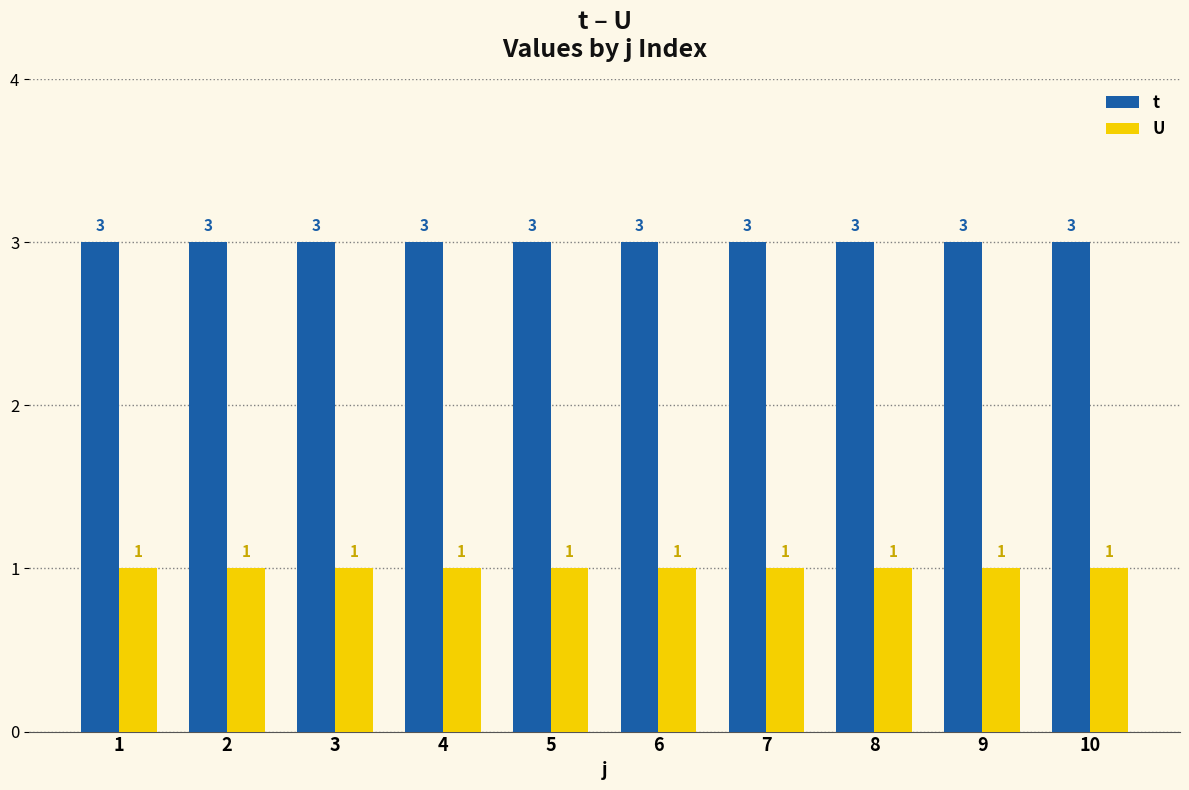

What is the value of the t bar at the 2nd from the left?

3